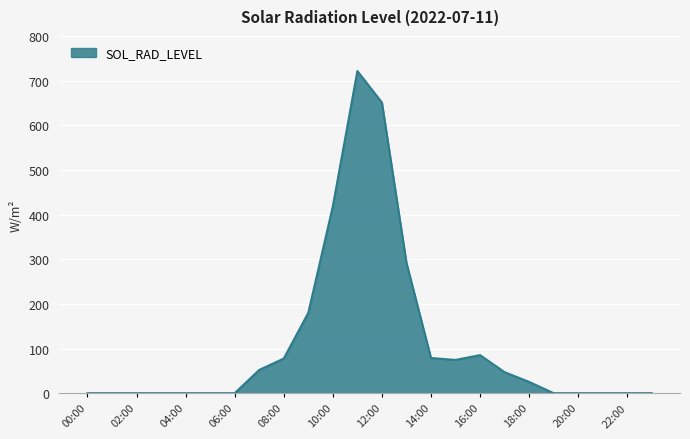

What is the maximum value shown in the chart?

721.4